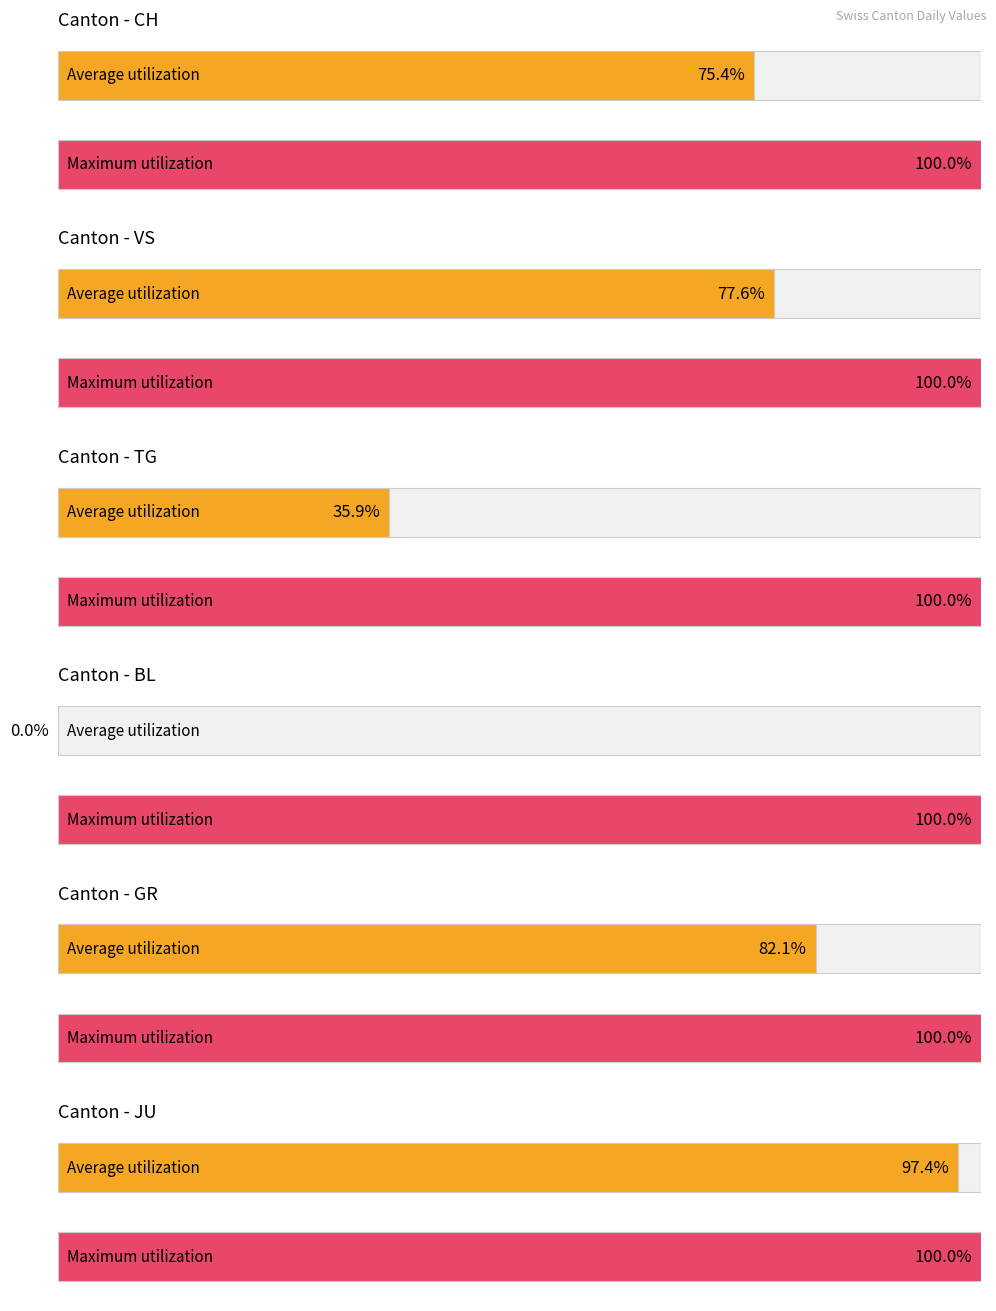

What is the spread (max minus min) of values at 2020-06-14?

17